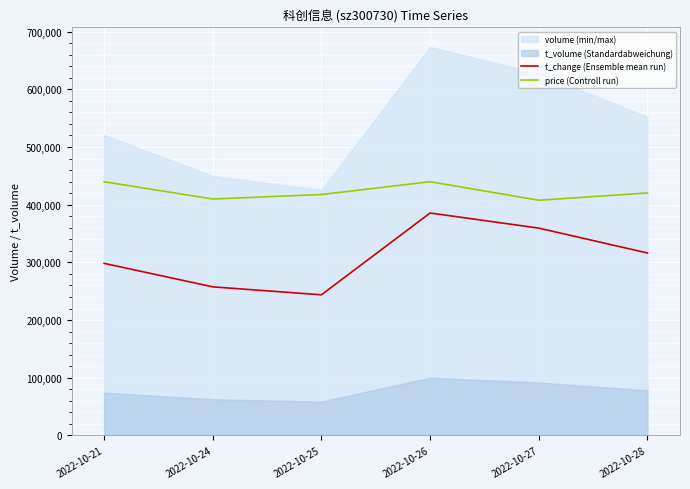

Which series has the largest total across all categories?

price (Controll run)